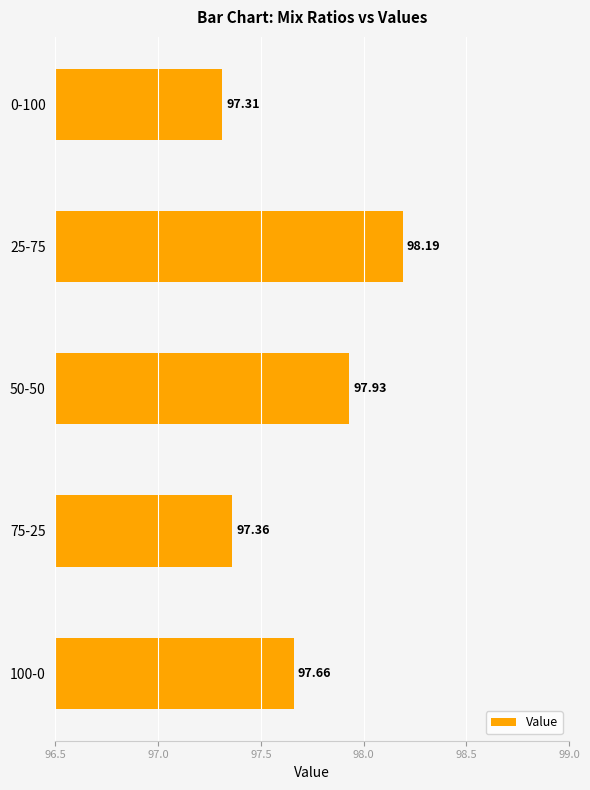

How many bars are there in total?

5